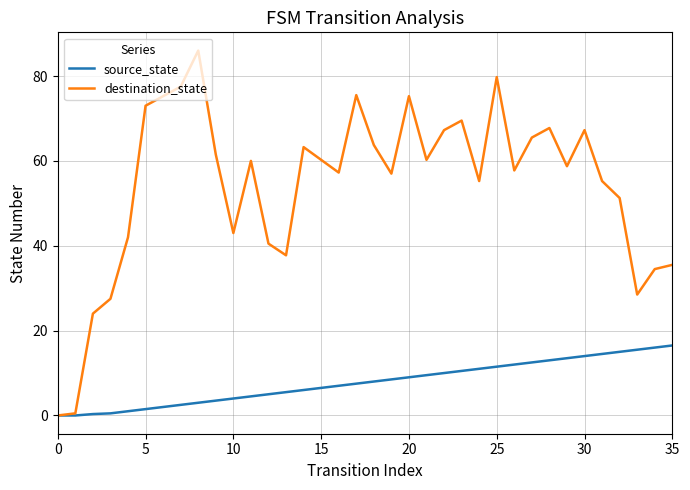

Which series has the largest total across all categories?

destination_state